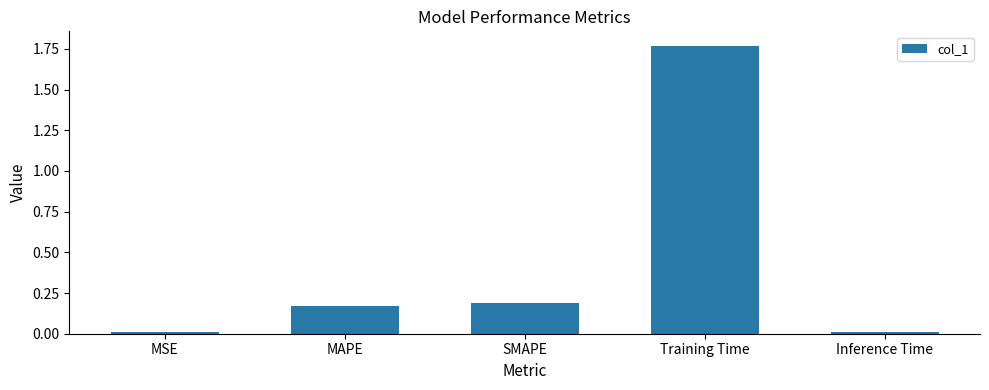

What is the label of the 1st bar from the right?

Inference Time